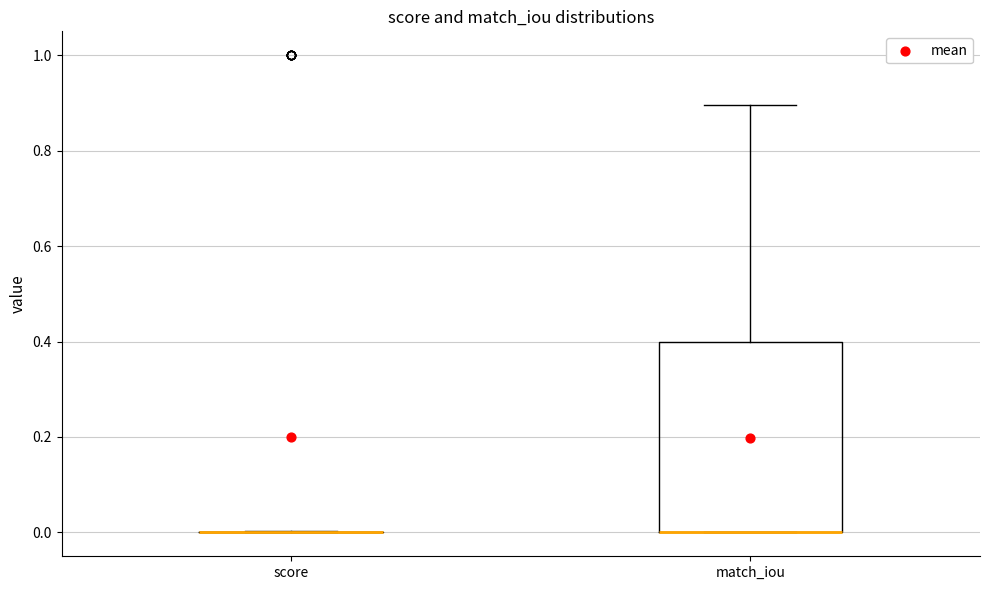

Which box is the tallest, from its lower edge to its upper edge?

match_iou